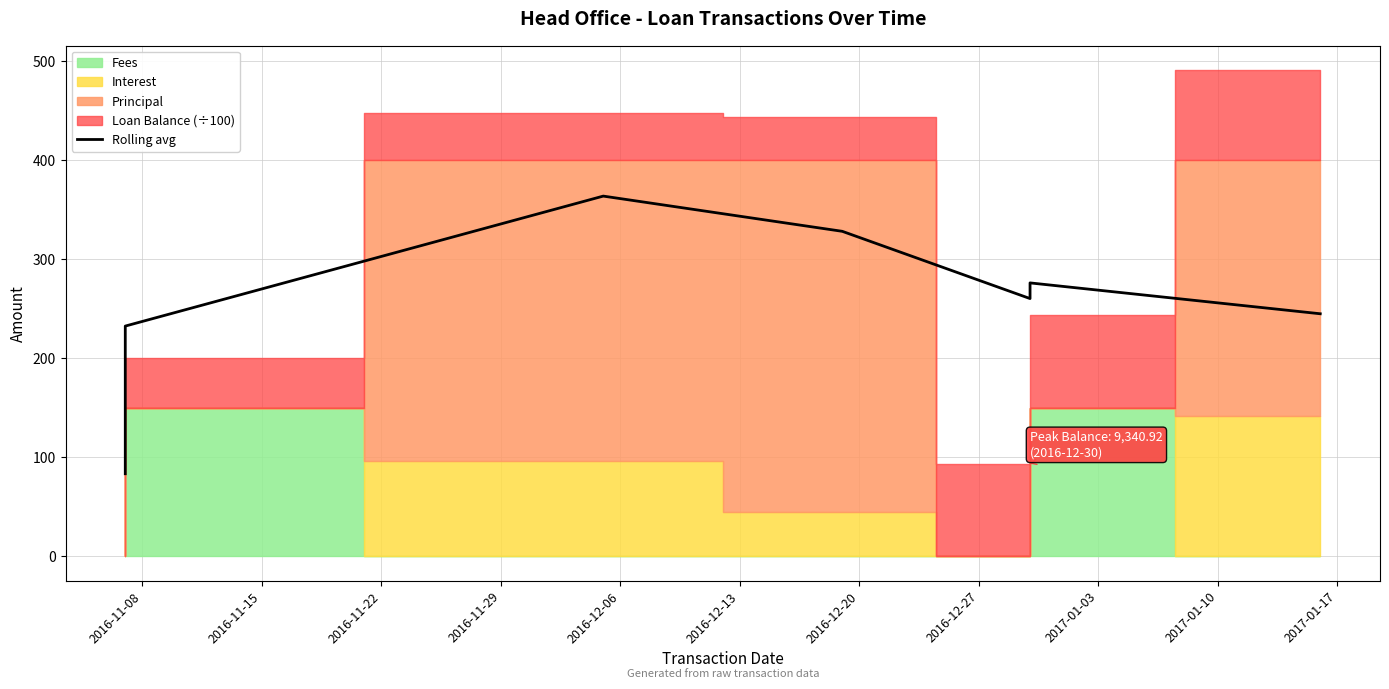

True or false: the data has more than 2 interior local peaks.

False